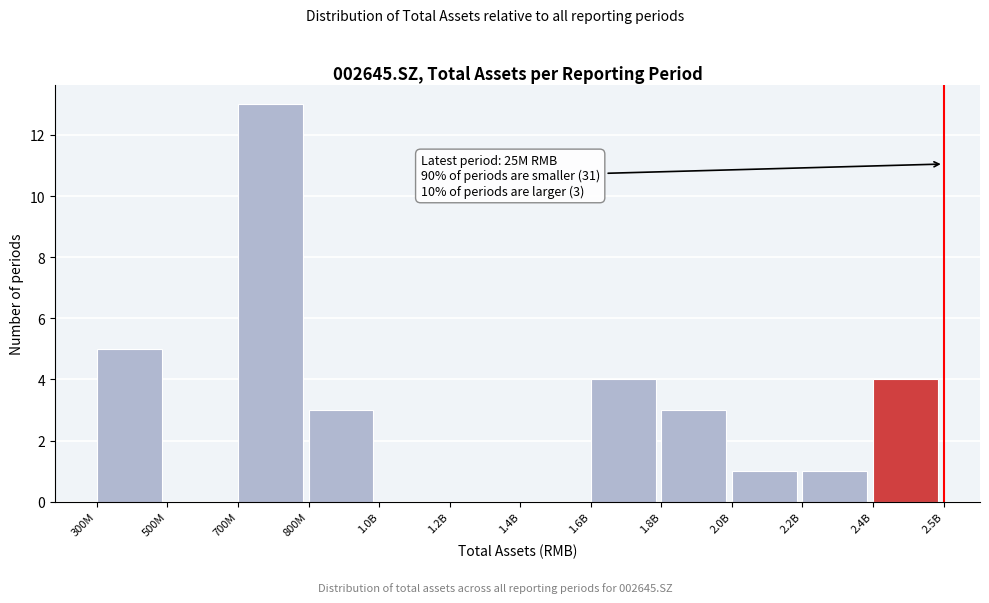

Reading left to right, transcribe all the data shown in this chart.

300M=5	500M=0	700M=13	800M=3	1.0B=0	1.2B=0	1.4B=0	1.6B=4	1.8B=3	2.0B=1	2.2B=1	2.4B=4